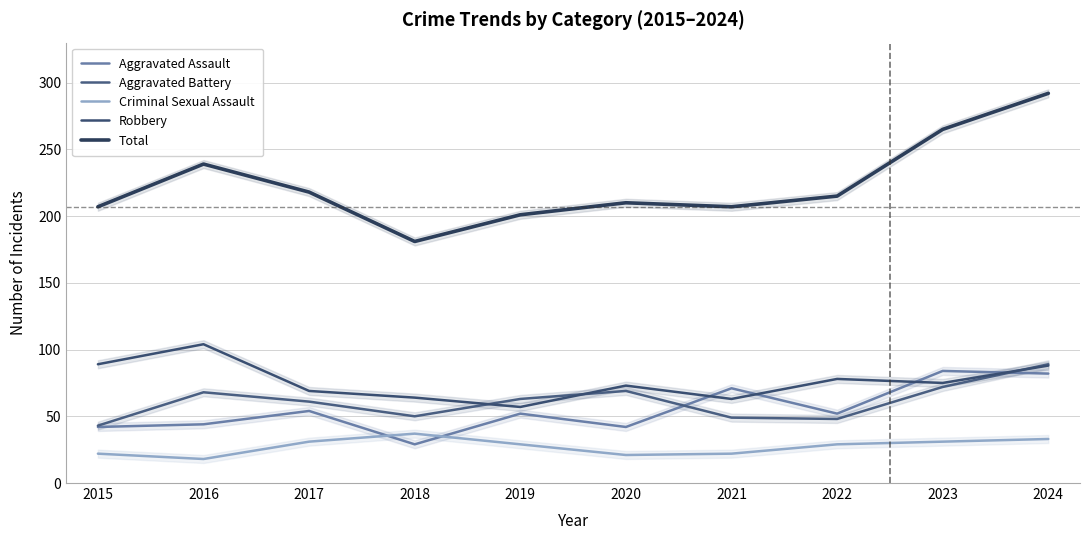

Which category has the lowest value in the Aggravated Assault series?

2018